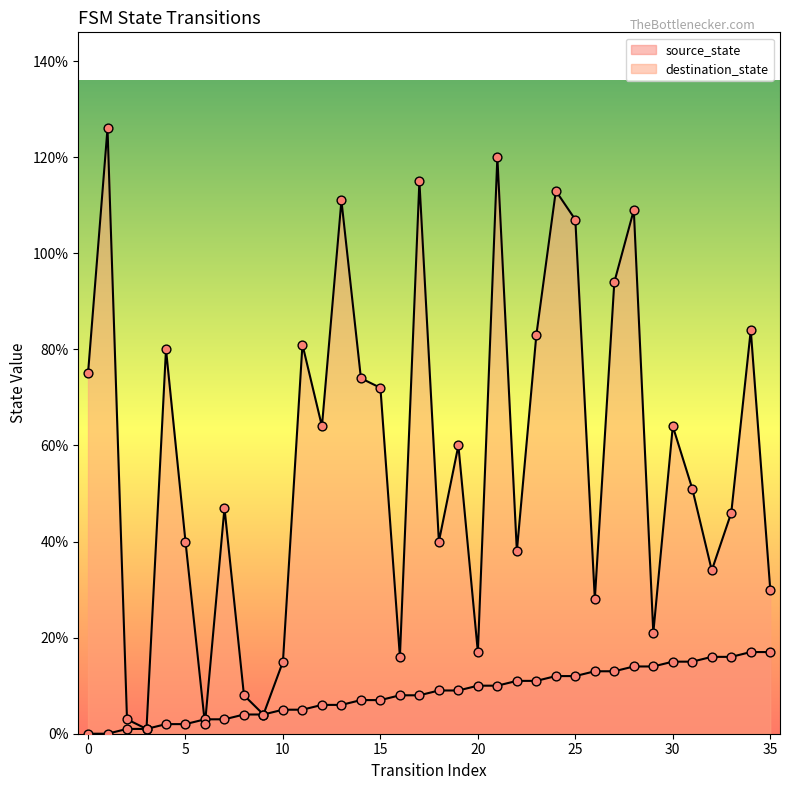

Which series has the largest total across all categories?

destination_state